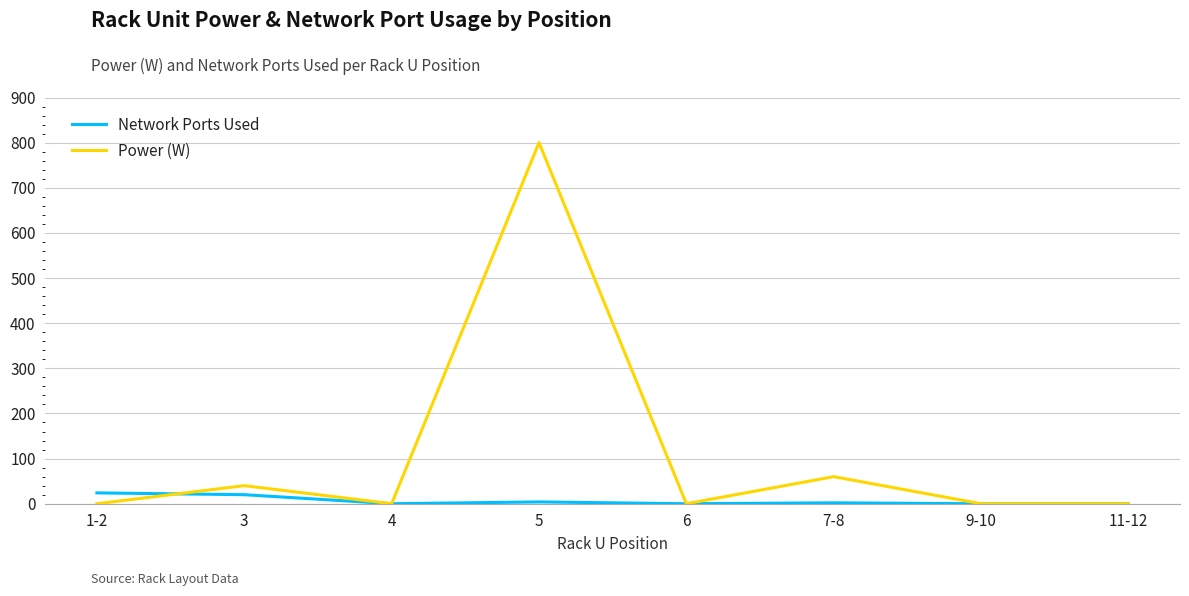

Rank the series at 5 from highest to lowest value.

Power (W), Network Ports Used